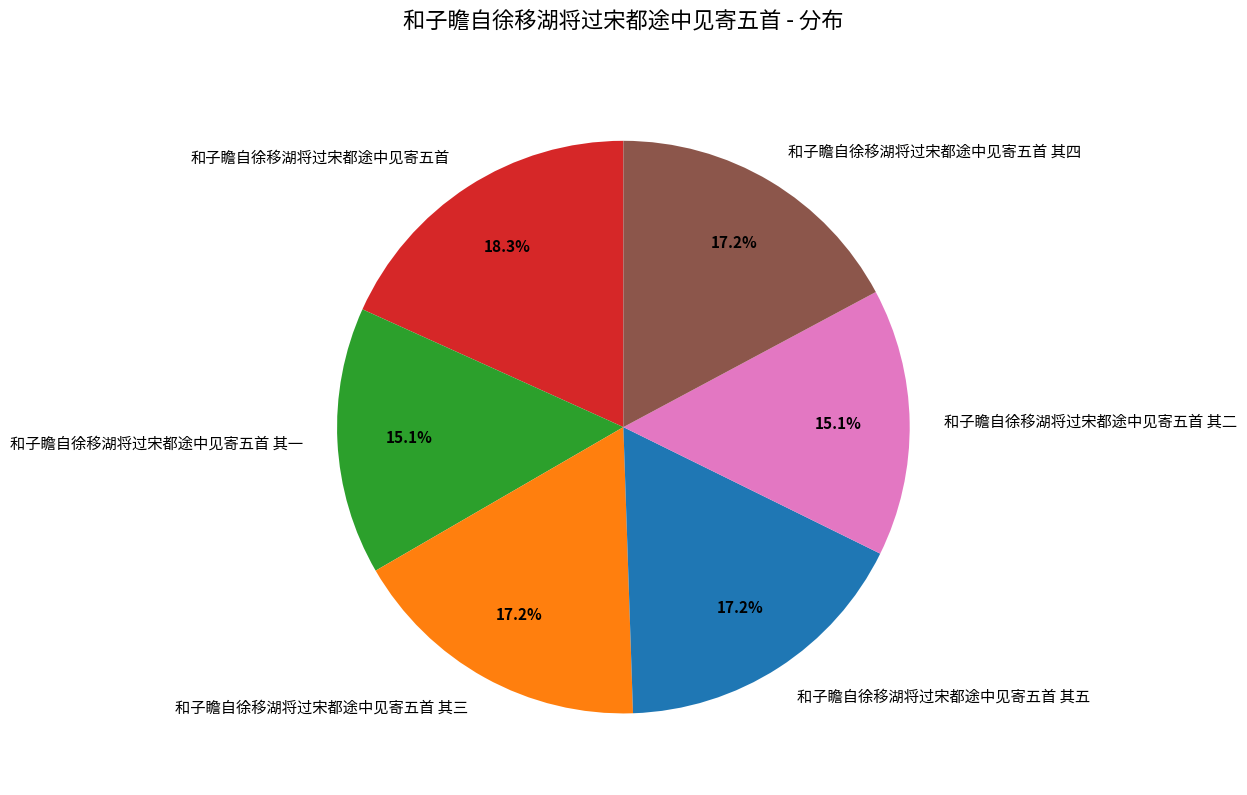

Is 和子瞻自徐移湖将过宋都途中见寄五首 其三 the majority of the pie?

No